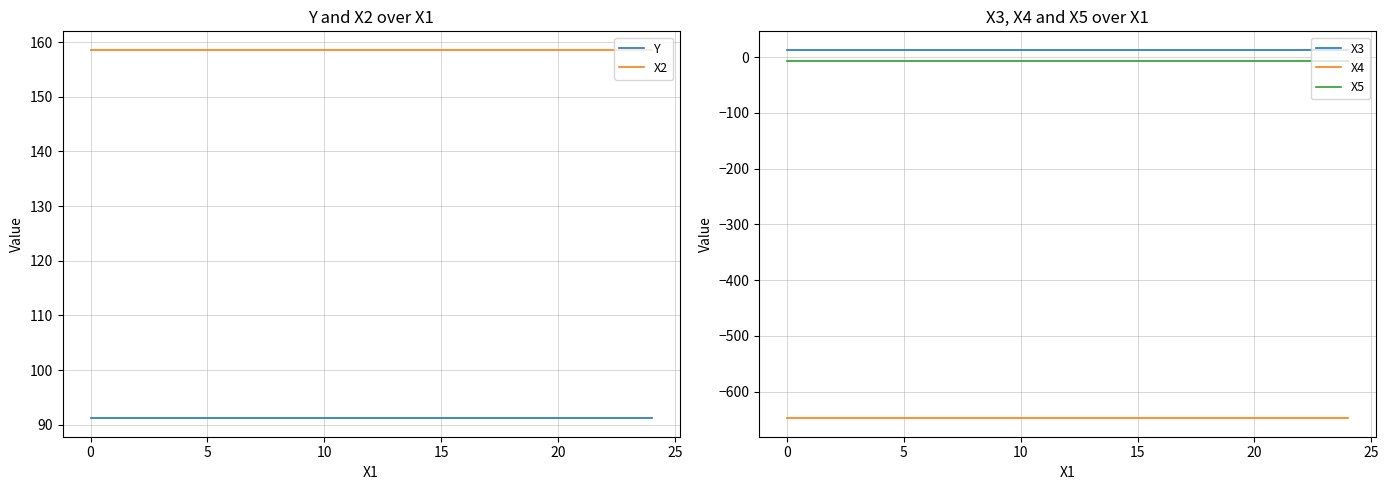

True or false: X2 has more than 2 points higher than both neighbors.

False